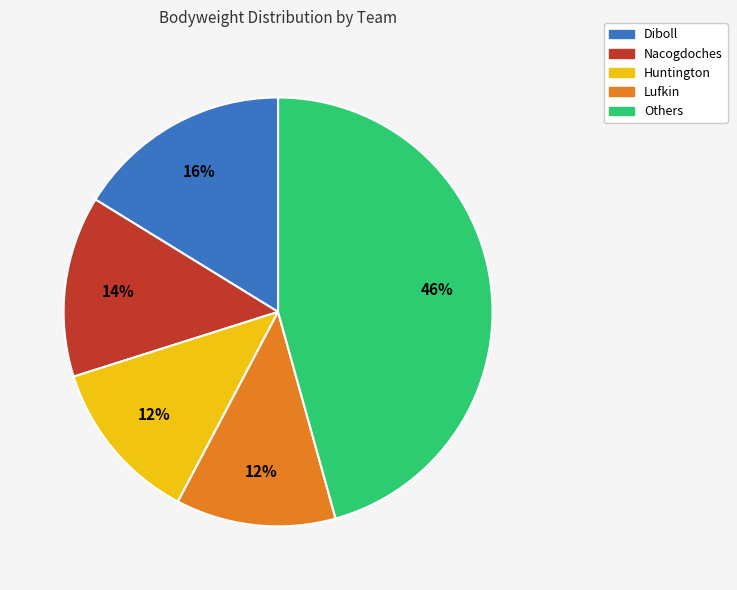

Does any single category account for the majority?

No